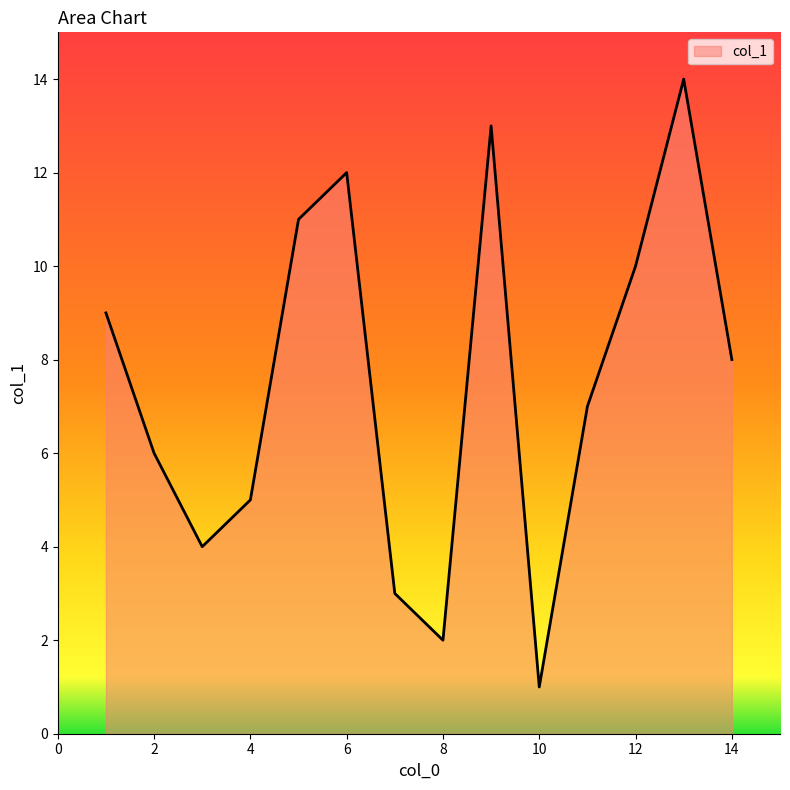

What is the difference between the maximum and minimum values?

13